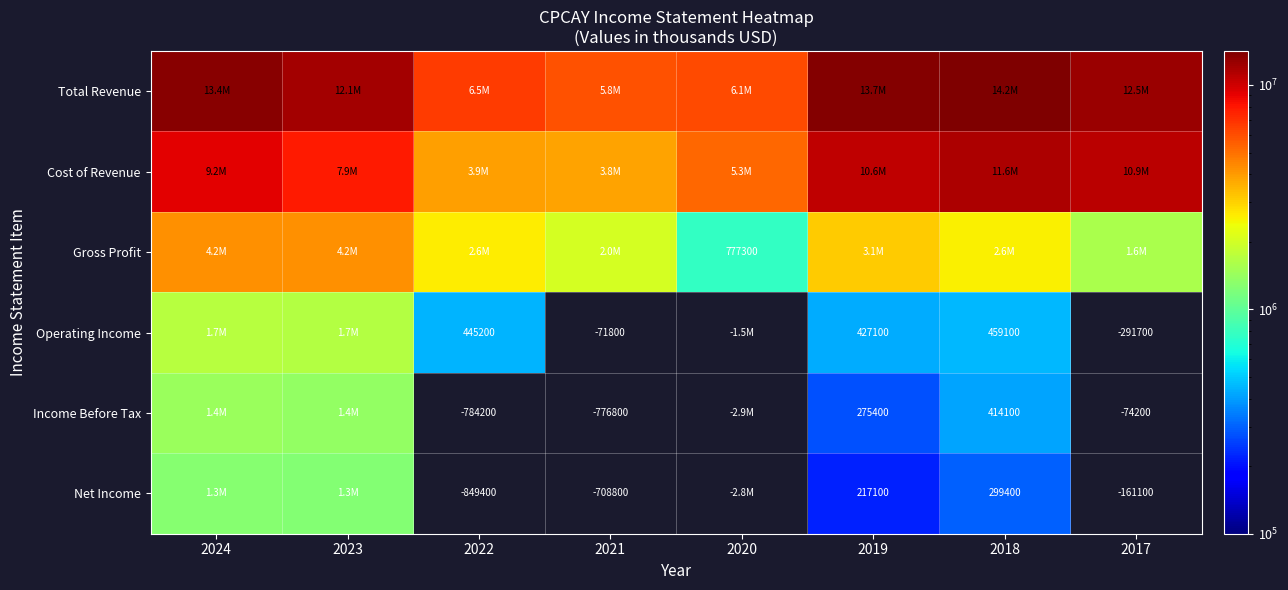

How many categories are shown in the chart?

8